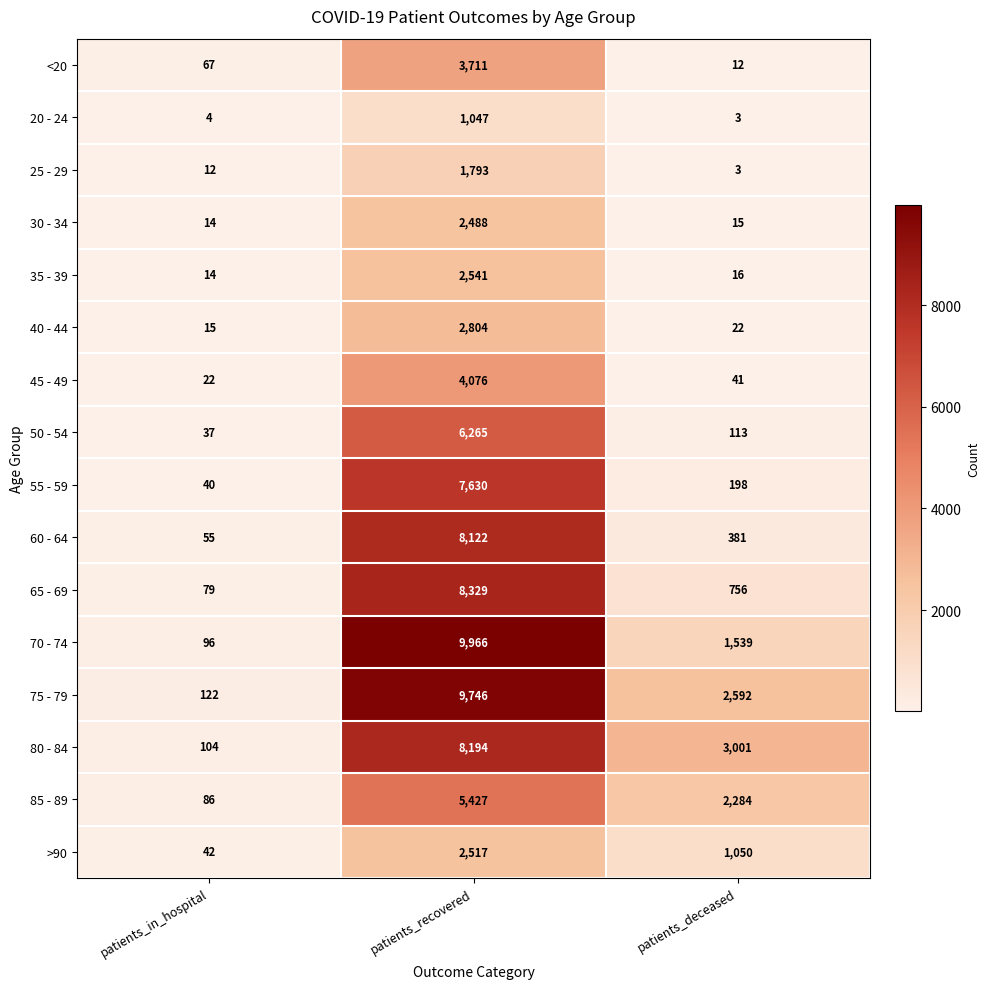

What is the sum of all 75 - 79 values?

12460